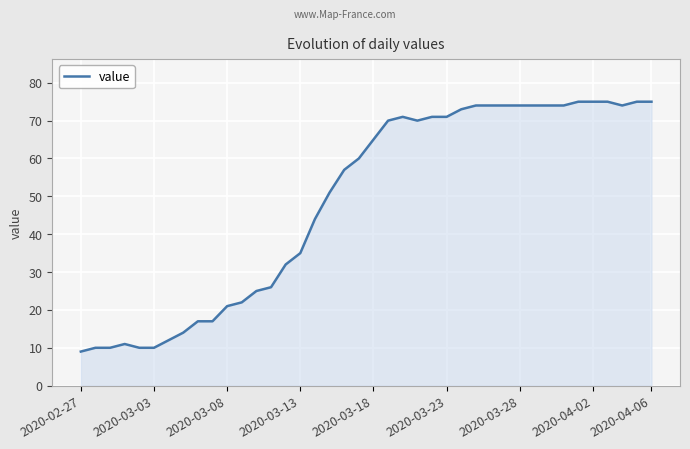

What is the difference between the maximum and minimum values?

66